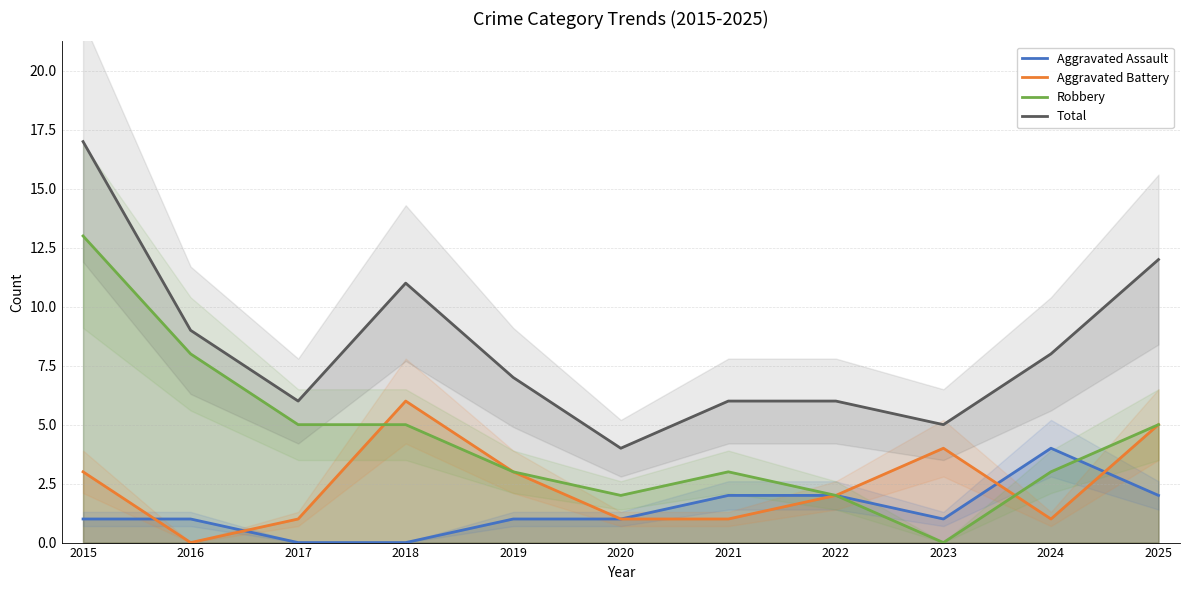

Which has a higher value, 2023 or 2025?

2025